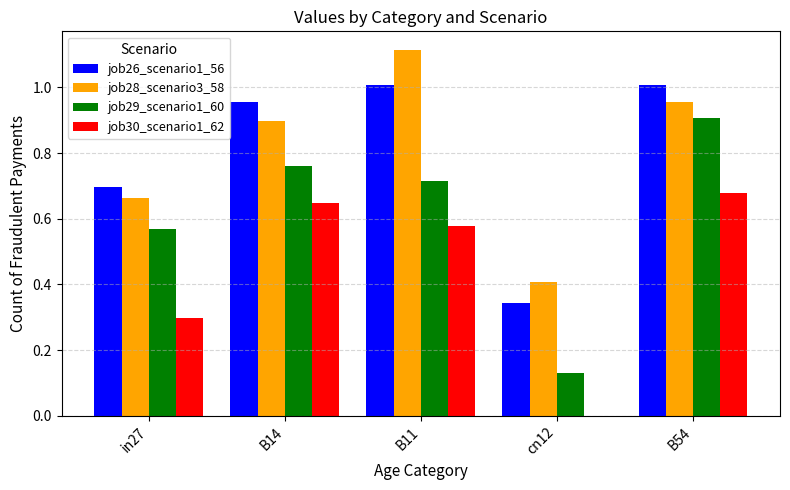

At which category is the sum across all series the highest?

B54